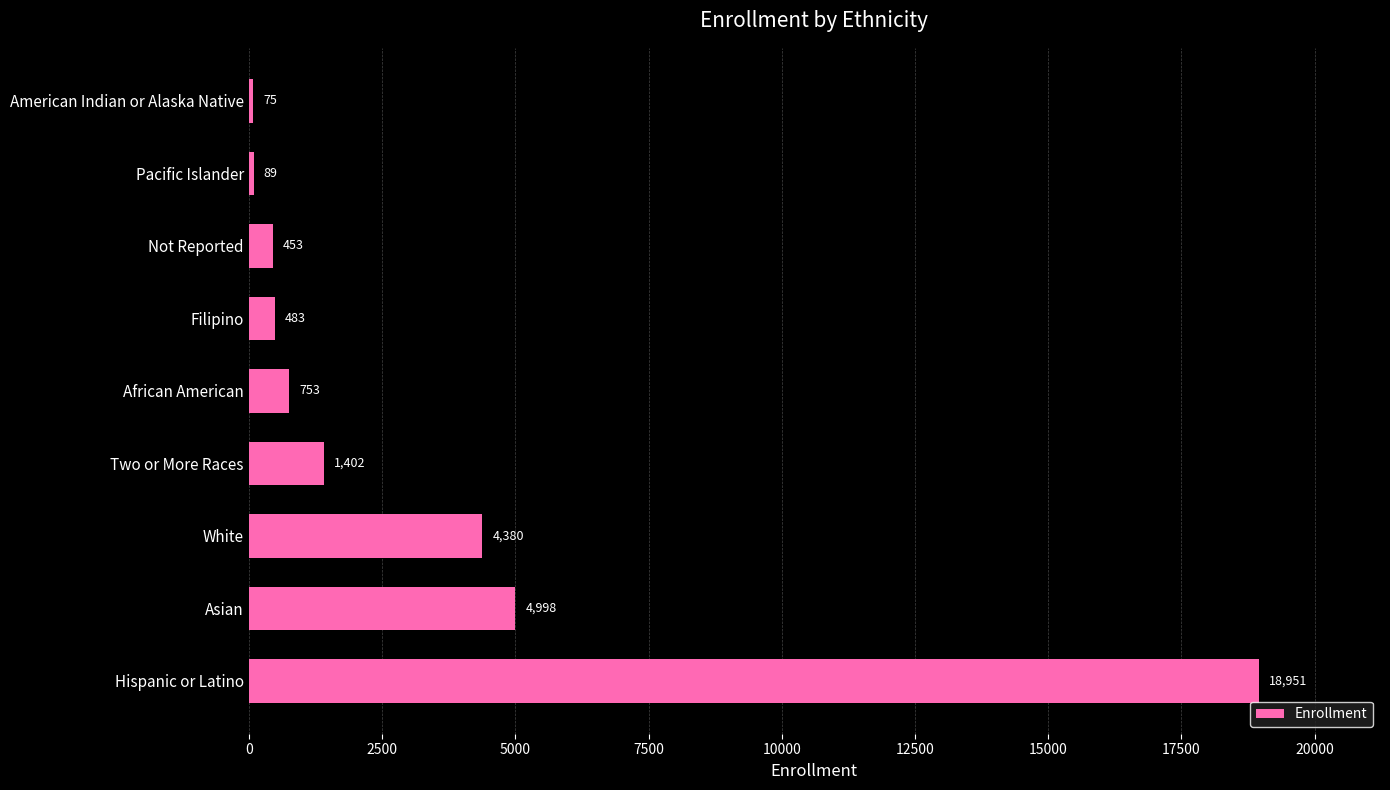

What is the sum of all values?

31584